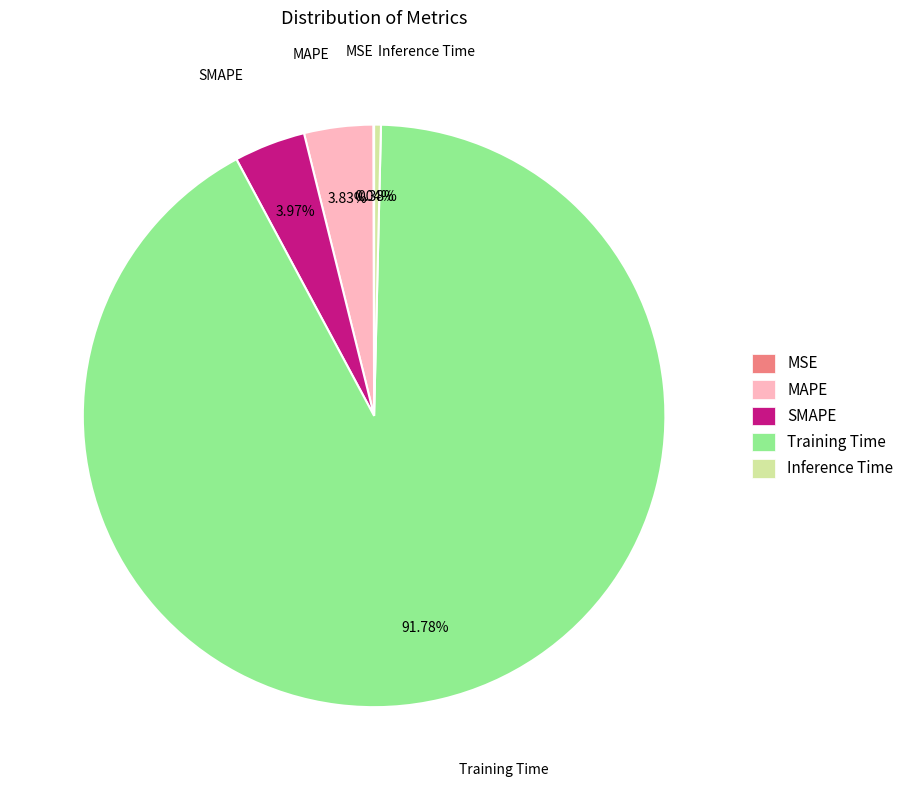

To the nearest percent, what percentage of the pie is Training Time?

92%